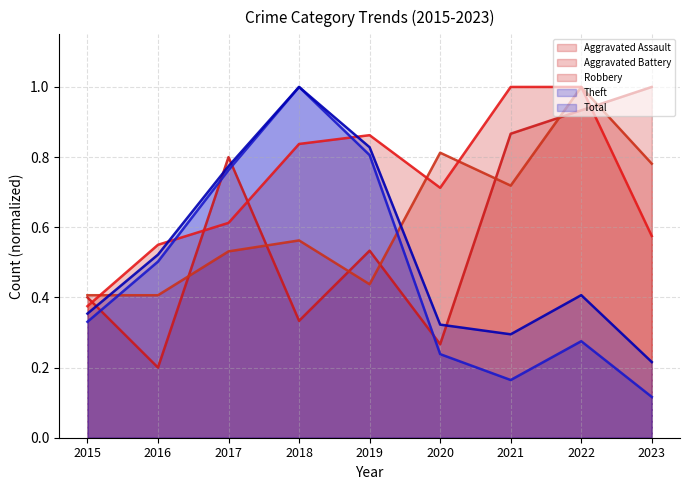

What is the sum of all Total values?

4.7